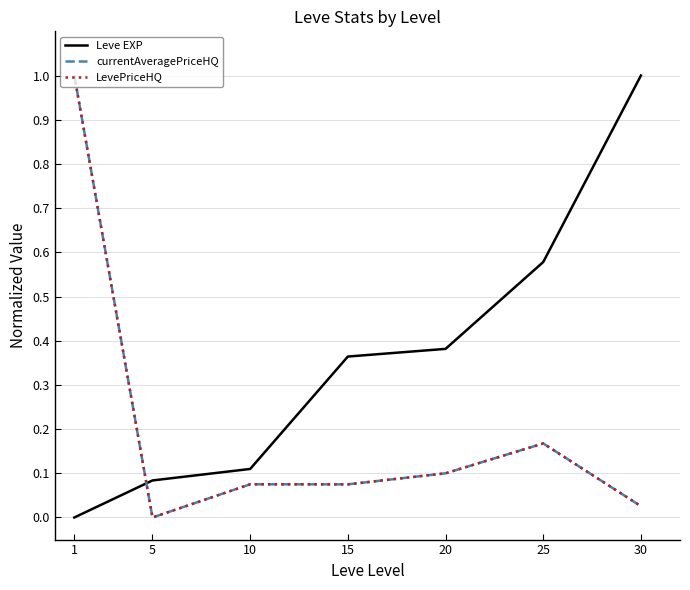

Does the chart have visible grid lines?

Yes